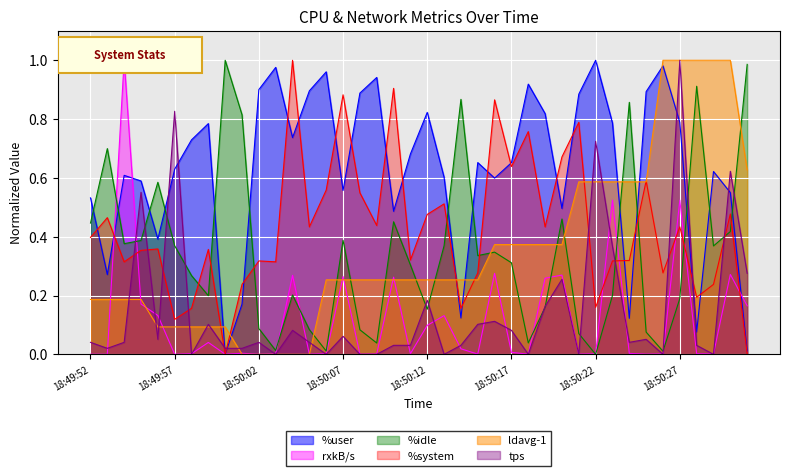

The rxkB/s series shows 0.4 at 18:50:07. True or false?

False